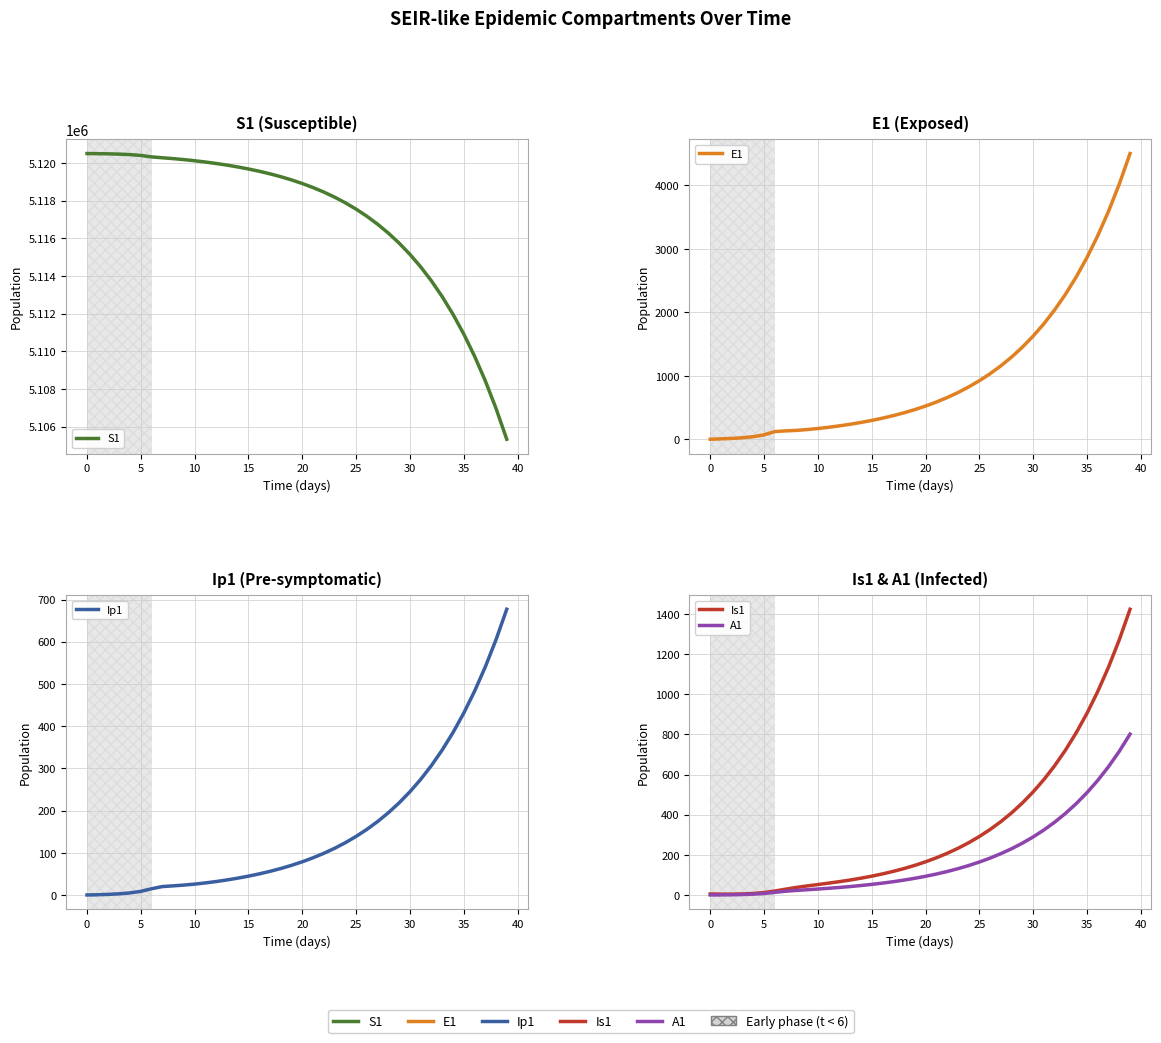

What is the total value across all series at 25?

5120490.5